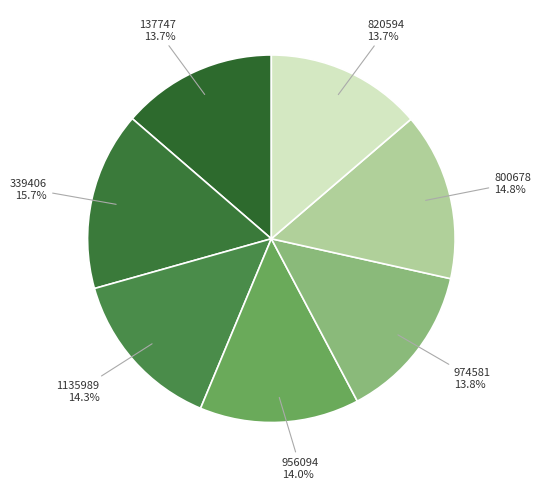

To the nearest percent, what is the difference between the largest and smallest slice percentages?

2%